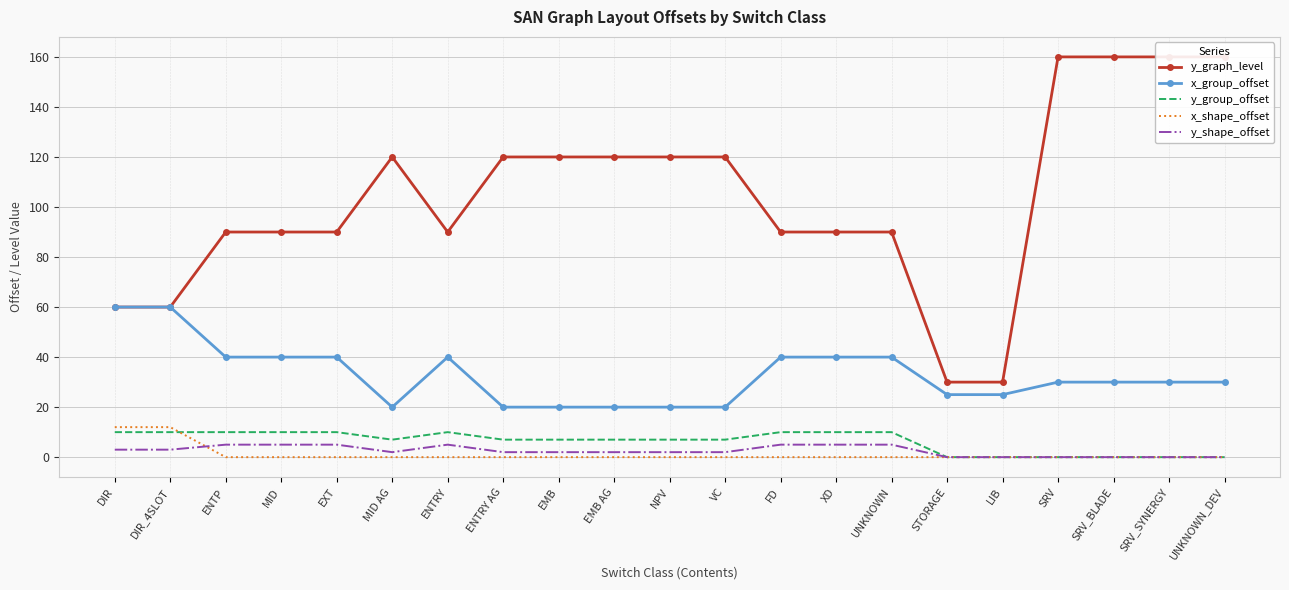

Reading left to right, list all the values displayed in this chart.

y_graph_level: 60	60	90	90	90	120	90	120	120	120	120	120	90	90	90	30	30	160	160	160	160
x_group_offset: 60	60	40	40	40	20	40	20	20	20	20	20	40	40	40	25	25	30	30	30	30
y_group_offset: 10	10	10	10	10	7	10	7	7	7	7	7	10	10	10	0	0	0	0	0	0
x_shape_offset: 12	12	0	0	0	0	0	0	0	0	0	0	0	0	0	0	0	0	0	0	0
y_shape_offset: 3	3	5	5	5	2	5	2	2	2	2	2	5	5	5	0	0	0	0	0	0